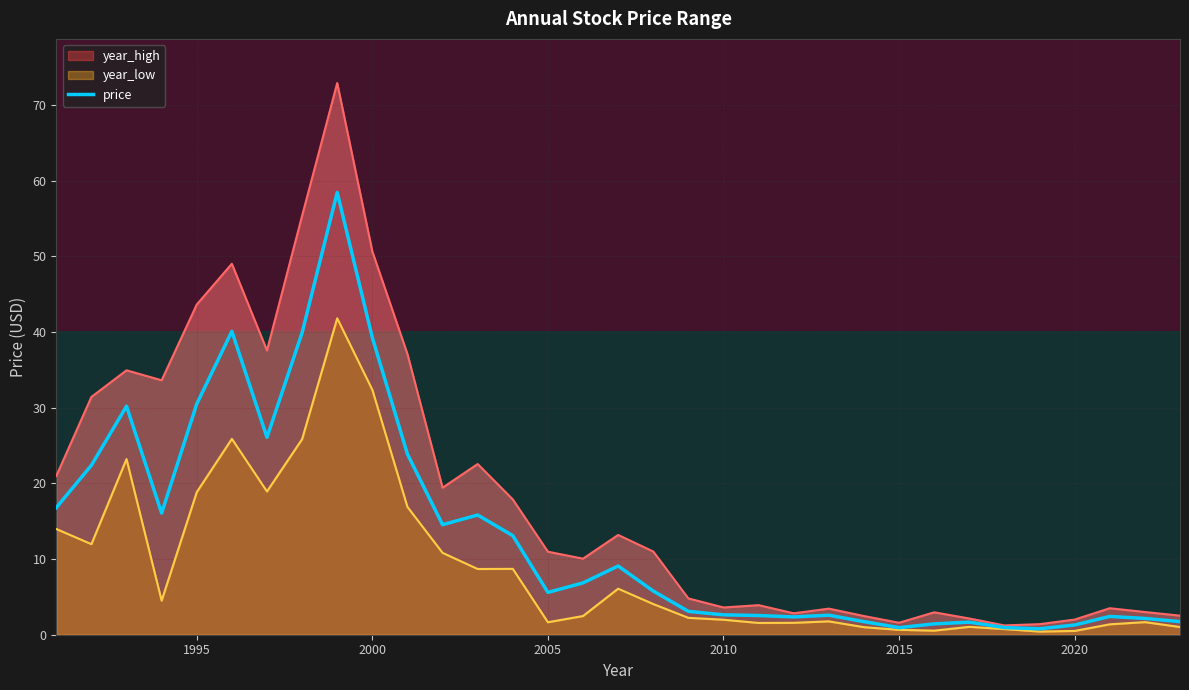

What is the difference between the maximum and minimum values in the year_high series?

71.7